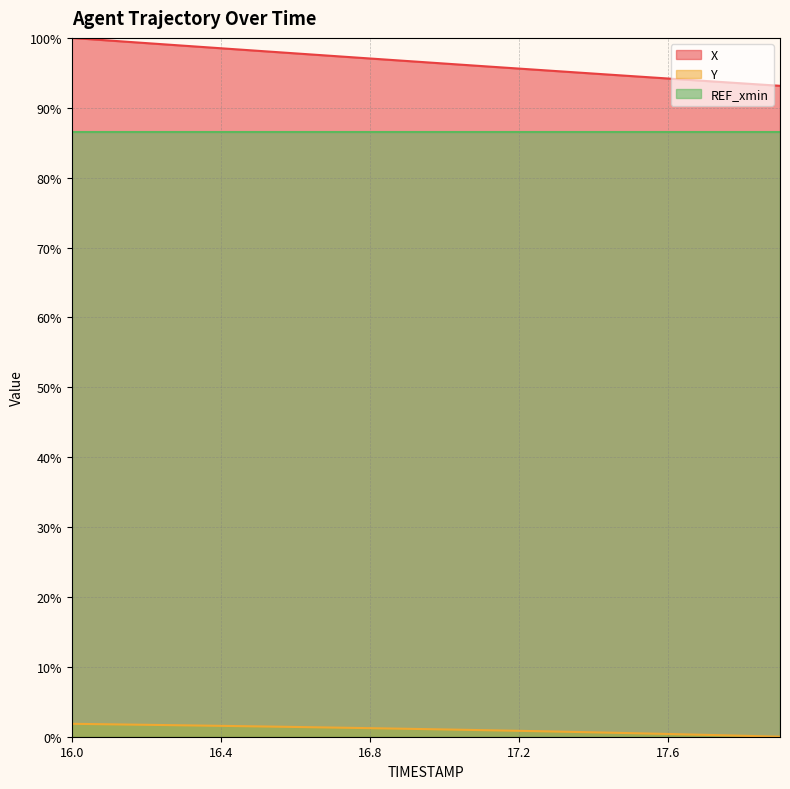

How many data points in X are above 96?

11